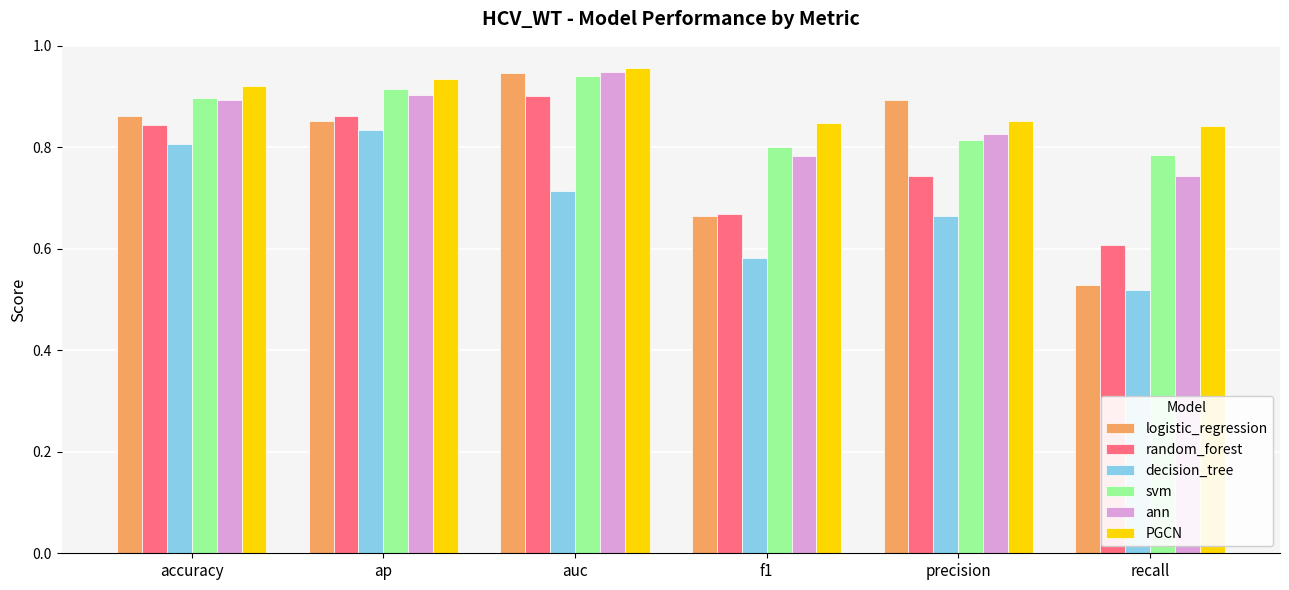

Where is random_forest nearest to the value 0?

recall